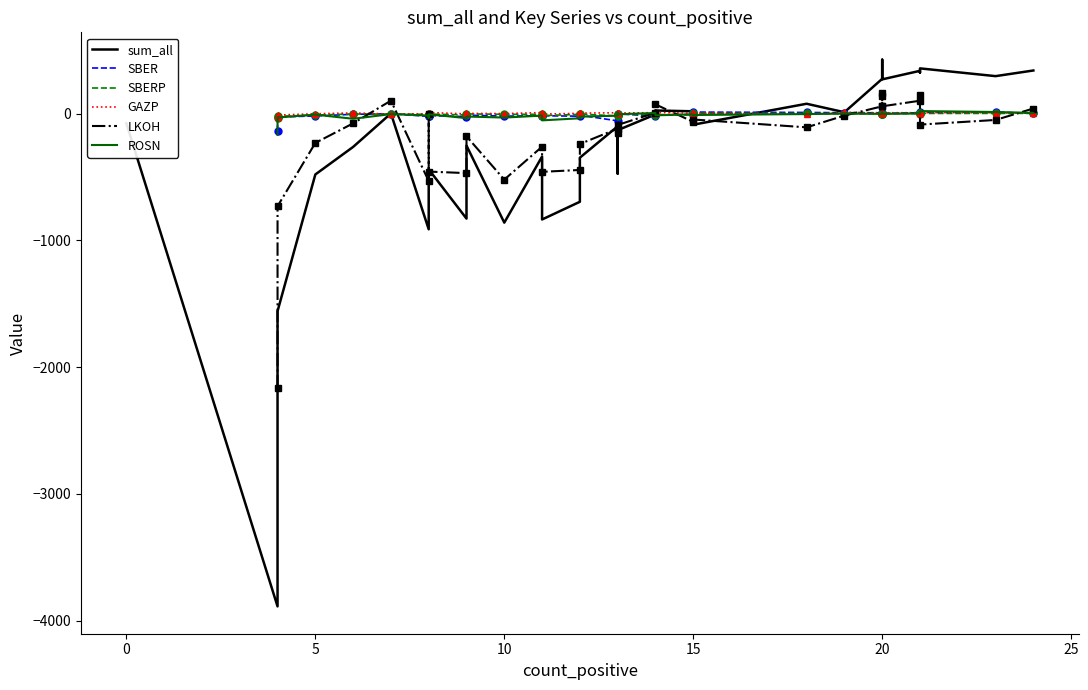

At which category does GAZP reach its first local peak?

15